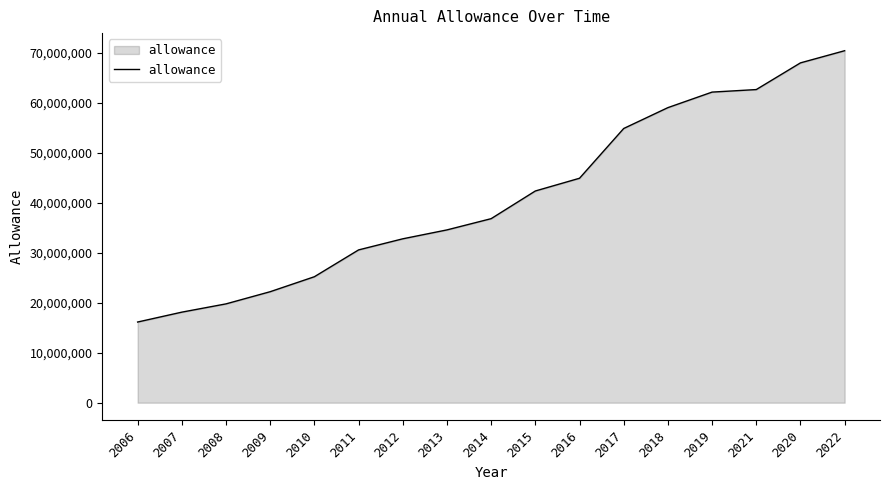

Which has a higher value, 2007 or 2008?

2008